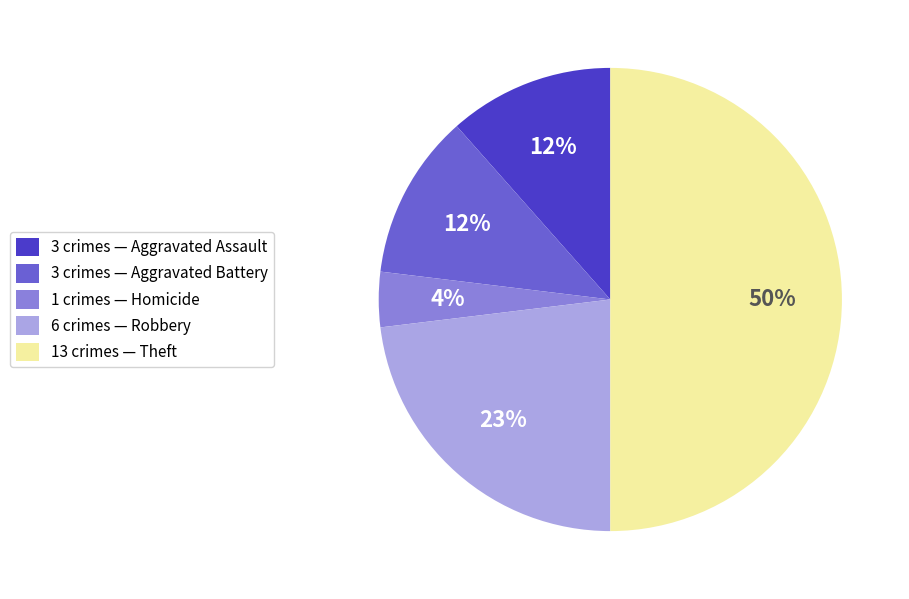

Approximately how many times larger is the value at 1 crimes — Homicide compared to 3 crimes — Aggravated Assault?

0.3